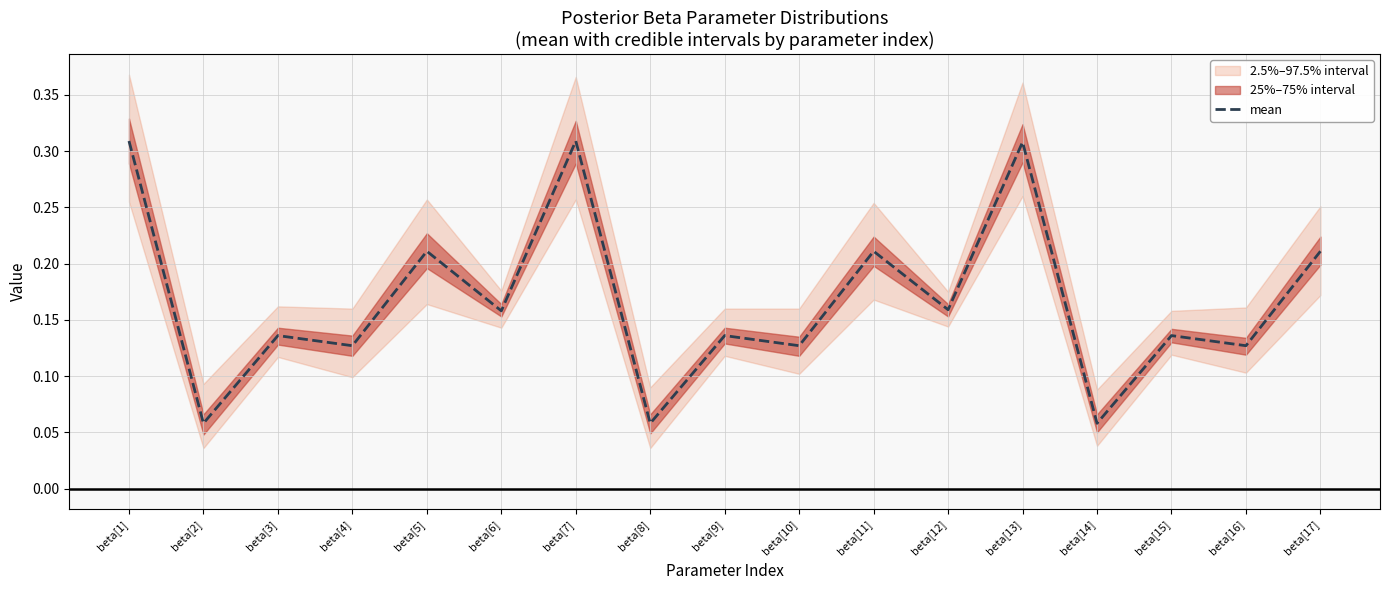

Reading left to right, transcribe all the data shown in this chart.

beta[1]=0.3	beta[2]=0.1	beta[3]=0.1	beta[4]=0.1	beta[5]=0.2	beta[6]=0.2	beta[7]=0.3	beta[8]=0.1	beta[9]=0.1	beta[10]=0.1	beta[11]=0.2	beta[12]=0.2	beta[13]=0.3	beta[14]=0.1	beta[15]=0.1	beta[16]=0.1	beta[17]=0.2